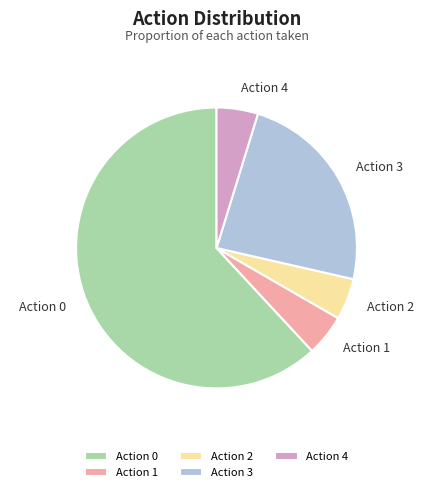

The Action 3 slice represents 33% of the pie. True or false?

False